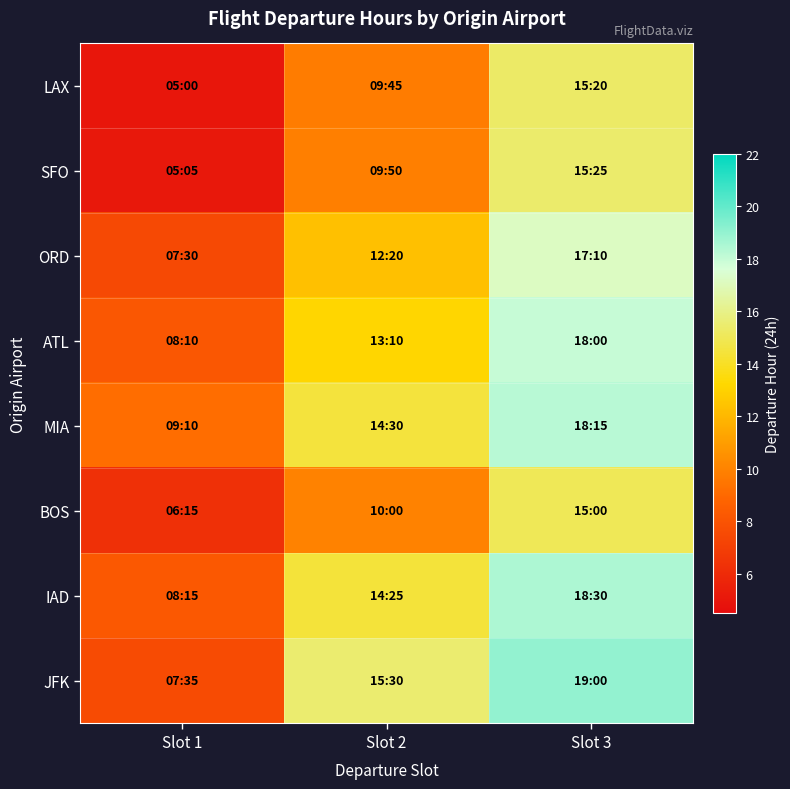

Which label corresponds to the largest value in the chart?

Slot 3